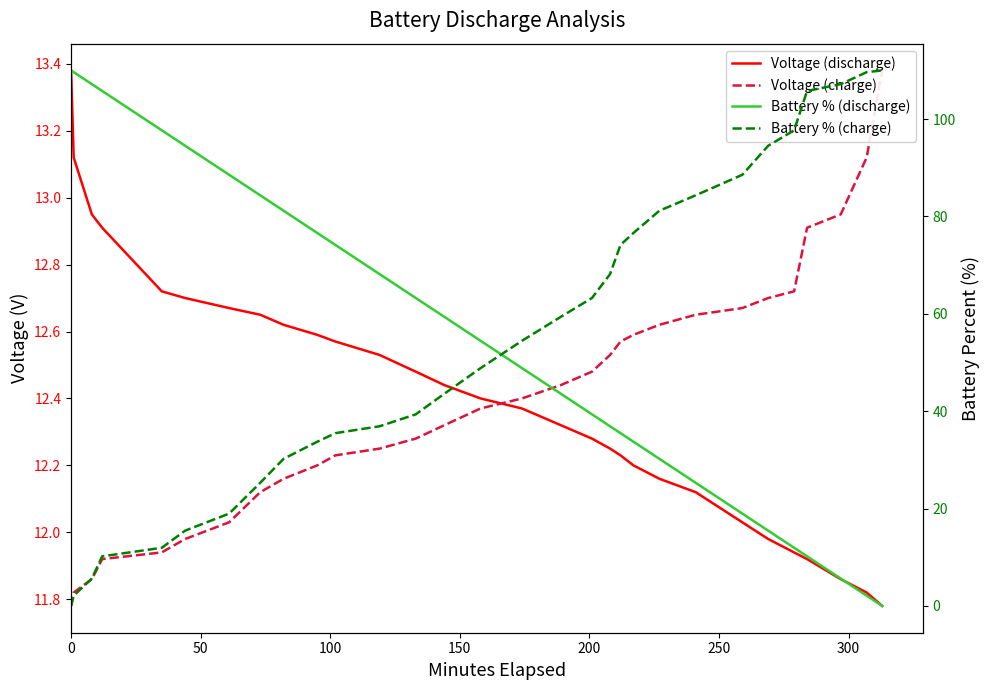

Reading left to right, what are all the values shown in this chart?

Voltage (discharge): 13.4	13.1	12.9	12.9	12.7	12.7	12.7	12.7	12.6	12.6	12.6	12.5	12.5	12.4	12.4	12.4	12.3	12.3	12.2	12.2	12.2	12.2	12.1	12.0	12.0	11.9	11.9	11.9	11.8	11.8
Voltage (charge): 11.8	11.8	11.9	11.9	11.9	12.0	12.0	12.1	12.2	12.2	12.2	12.2	12.3	12.3	12.4	12.4	12.4	12.5	12.5	12.6	12.6	12.6	12.7	12.7	12.7	12.7	12.9	12.9	13.1	13.4
Battery % (discharge): 110.0	109.6	107.2	105.8	97.7	94.5	88.6	84.3	81.2	76.6	74.2	68.2	63.3	59.4	54.5	48.8	43.6	39.4	36.9	35.5	33.7	30.2	25.3	19.0	15.5	11.9	10.2	5.6	2.1	0.0
Battery % (charge): 0.0	2.1	5.6	10.2	11.9	15.5	19.0	25.3	30.2	33.7	35.5	36.9	39.4	43.6	48.8	54.5	59.4	63.3	68.2	74.2	76.6	81.2	84.3	88.6	94.5	97.7	105.8	107.2	109.6	110.0